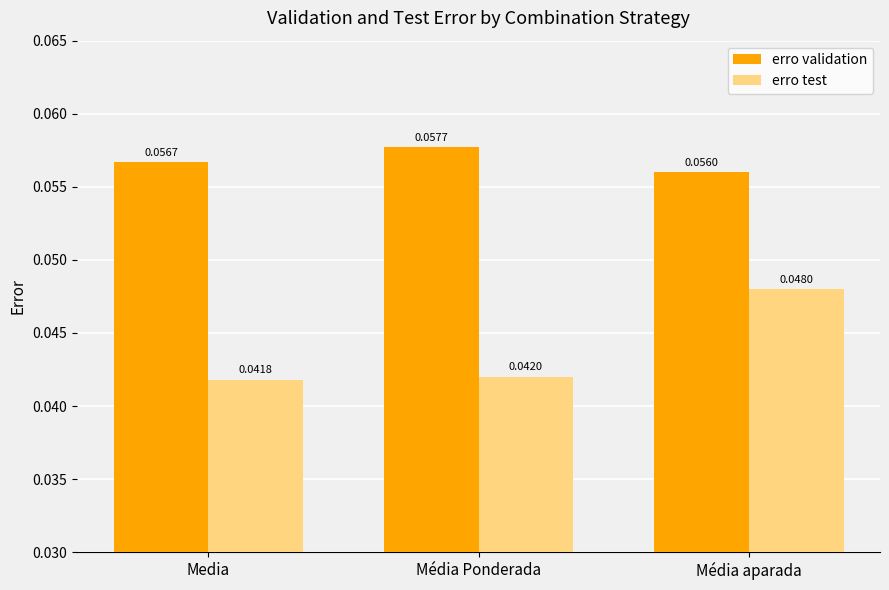

Which category has the lowest value across all series?

Media